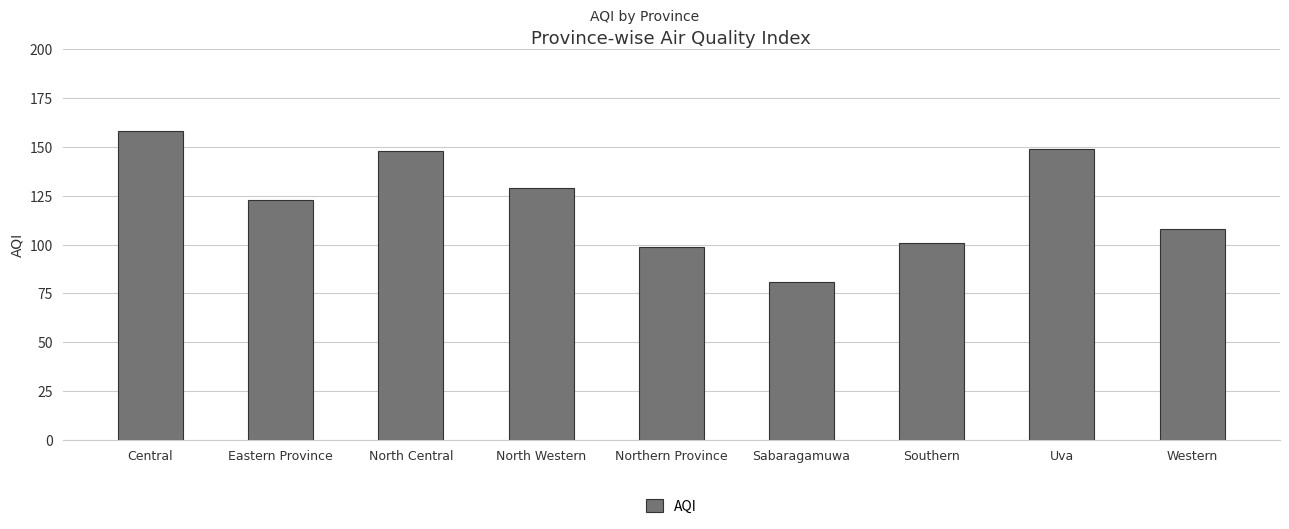

What is the smallest value displayed?

81